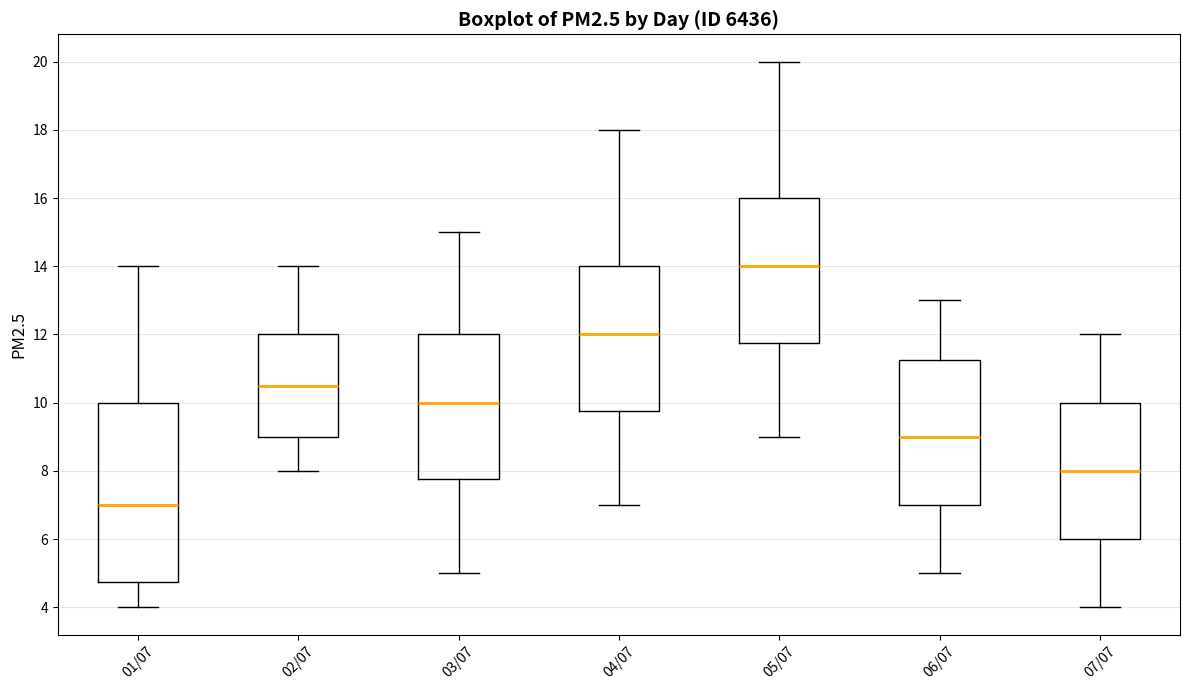

Reading left to right, transcribe this box plot: for each box, give where its median line is, the range the box spans, and where its two whiskers end, as read against the y-axis. The values are not printed on the chart, so give them approximately, as read against the axis.

01/07: median 7.0, box 4.8 to 10.0, whiskers 4.0 to 14.0
02/07: median 10.6, box 9.0 to 12.0, whiskers 8.0 to 14.0
03/07: median 10.0, box 7.8 to 12.0, whiskers 5.0 to 15.0
04/07: median 12.0, box 9.8 to 14.0, whiskers 7.0 to 18.0
05/07: median 14.0, box 11.8 to 16.0, whiskers 9.0 to 20.0
06/07: median 9.0, box 7.0 to 11.2, whiskers 5.0 to 13.0
07/07: median 8.0, box 6.0 to 10.0, whiskers 4.0 to 12.0